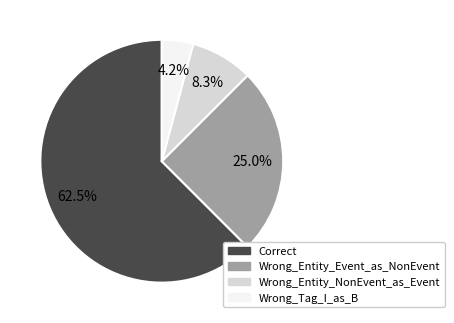

Rank the categories by value from highest to lowest.

Correct, Wrong_Entity_Event_as_NonEvent, Wrong_Entity_NonEvent_as_Event, Wrong_Tag_I_as_B